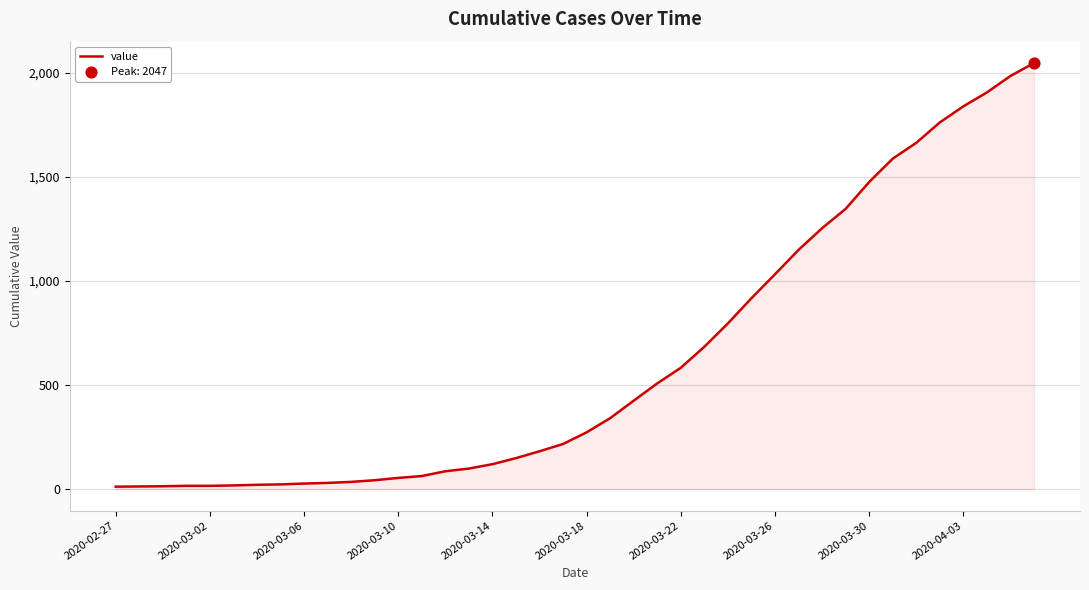

What is the maximum value shown in the chart?

2047